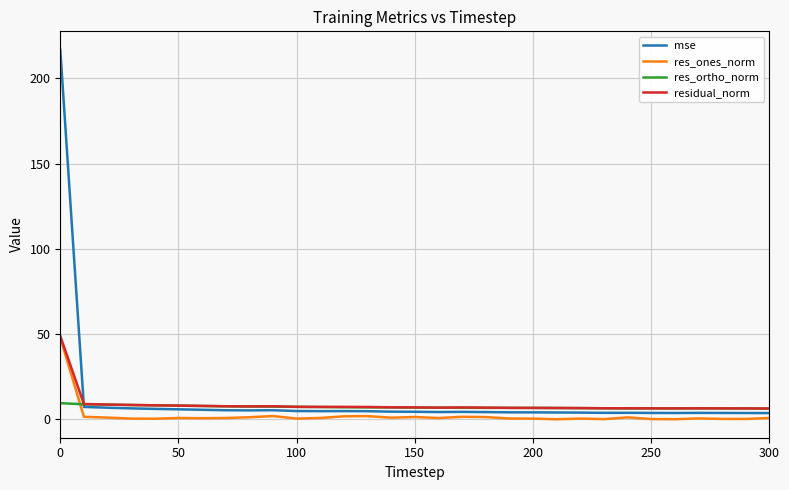

How many intersections are there between res_ortho_norm and res_ones_norm?

1